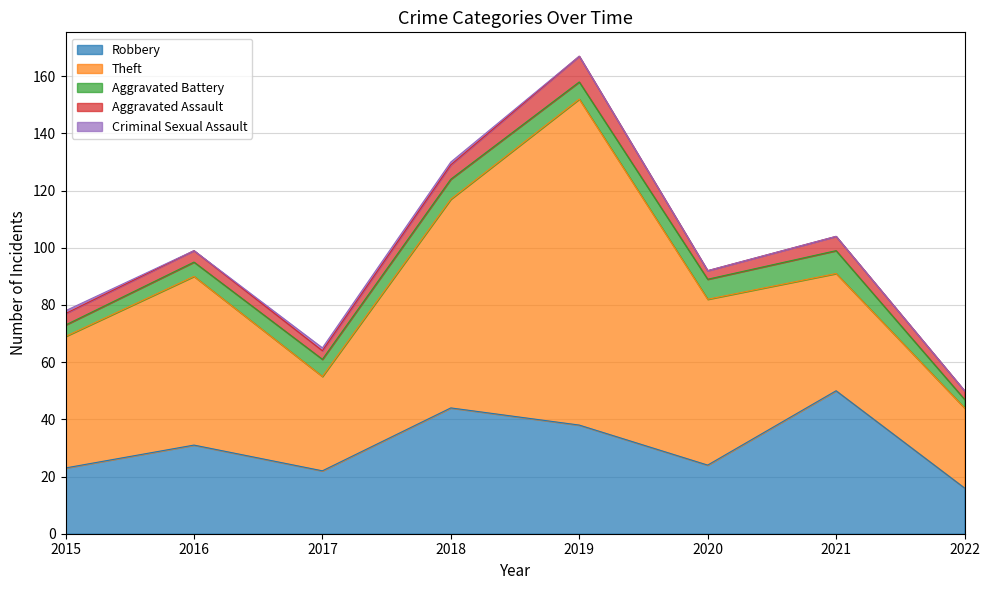

Which category has the lowest value in the Theft series?

2022